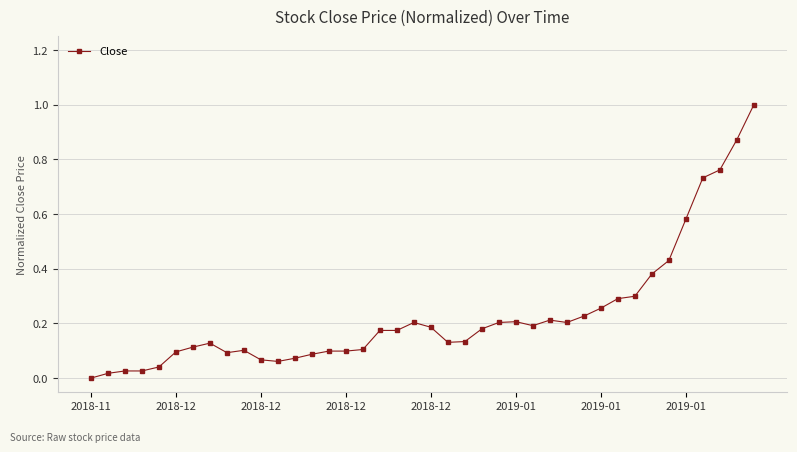

What is the difference between the maximum and minimum values?

1.0